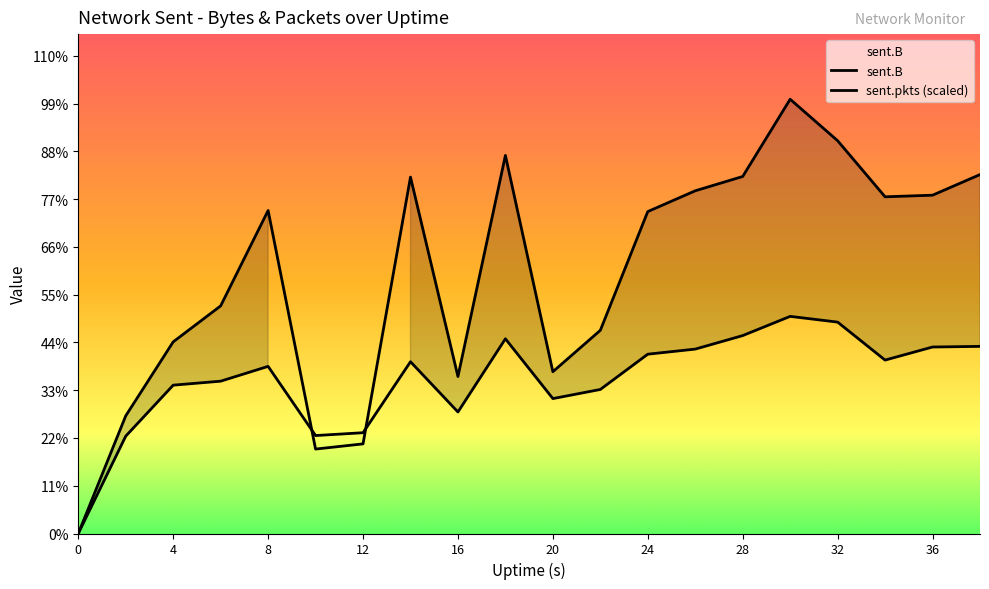

What is the value of the sent.B point at the 10th from the left?

3564982.0